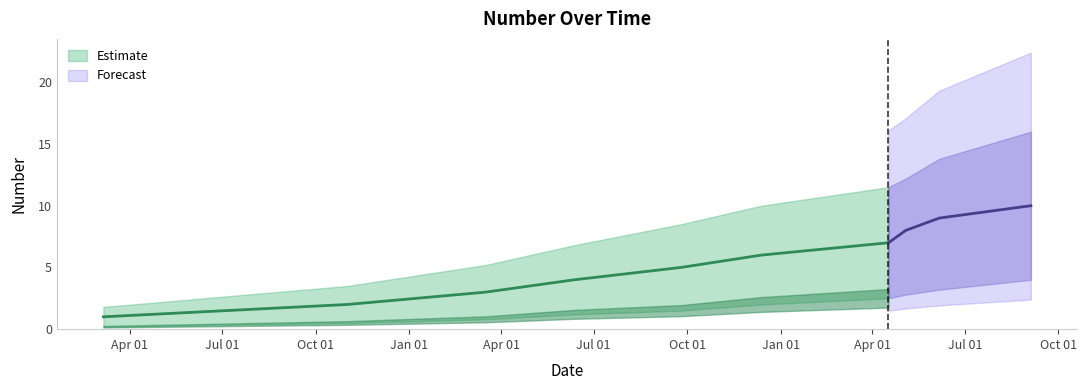

How many lines are shown in the chart?

1